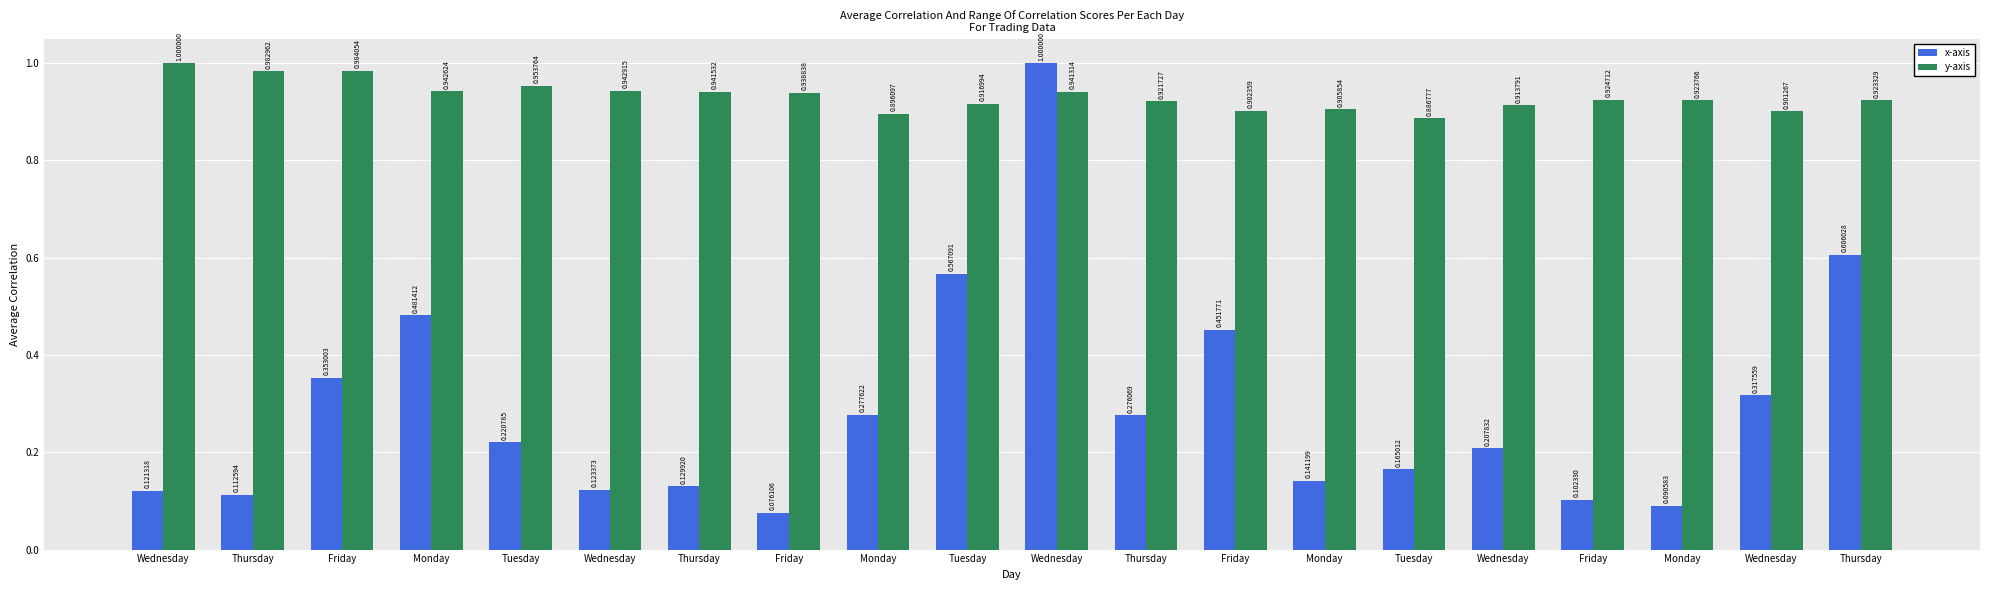

What is the sum of the x-axis values at Wednesday and Monday?

0.7